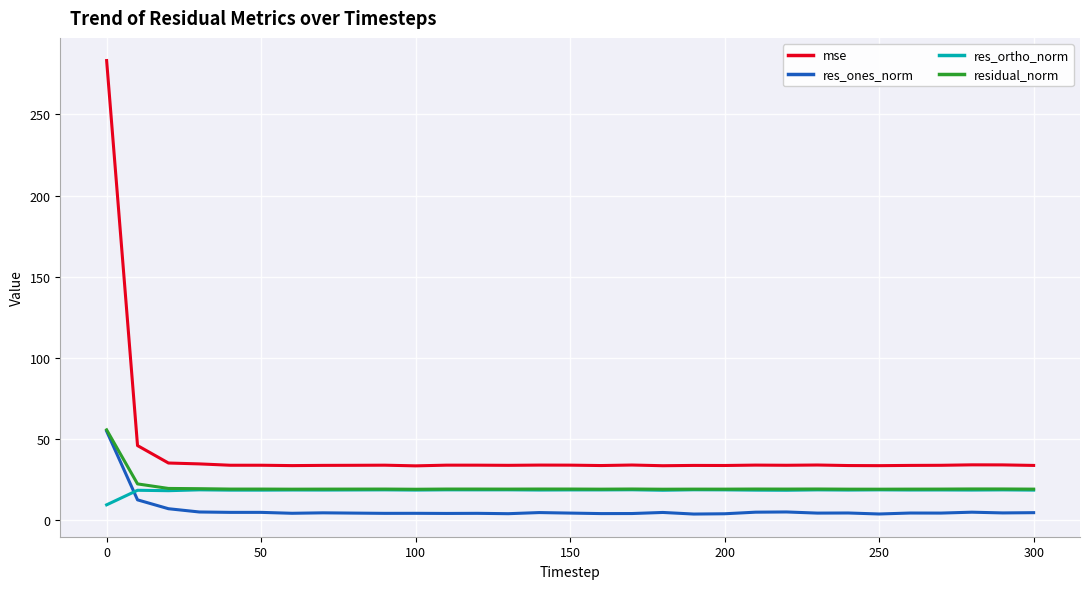

True or false: res_ones_norm has more than 0 interior local peaks.

True